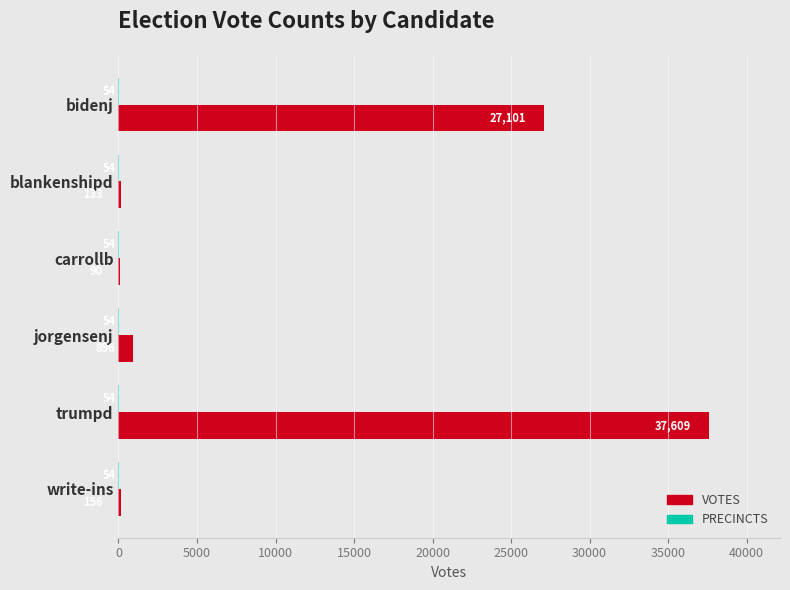

The VOTES series shows 156 at write-ins. True or false?

True